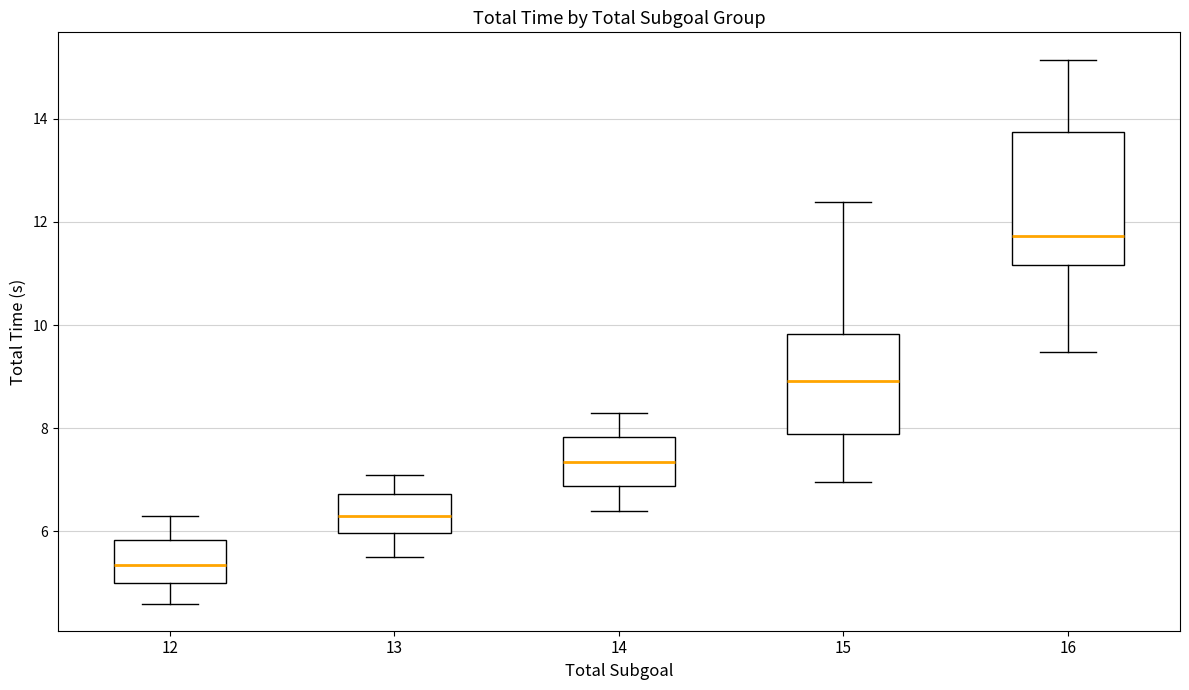

Reading left to right, read every box against the y-axis: the position of its median line, the range the box covers, and the ends of its whiskers. The values are not printed on the chart, so give them approximately, as read against the axis.

12: median 5.4, box 5.0 to 5.8, whiskers 4.6 to 6.4
13: median 6.4, box 6.0 to 6.8, whiskers 5.6 to 7.2
14: median 7.4, box 6.8 to 7.8, whiskers 6.4 to 8.4
15: median 9.0, box 7.8 to 9.8, whiskers 7.0 to 12.4
16: median 11.8, box 11.2 to 13.8, whiskers 9.4 to 15.2